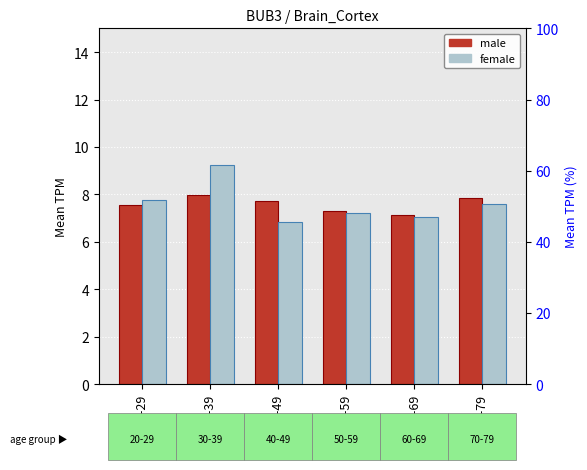

Is it true that male equals 8.0 at 30-39?

True